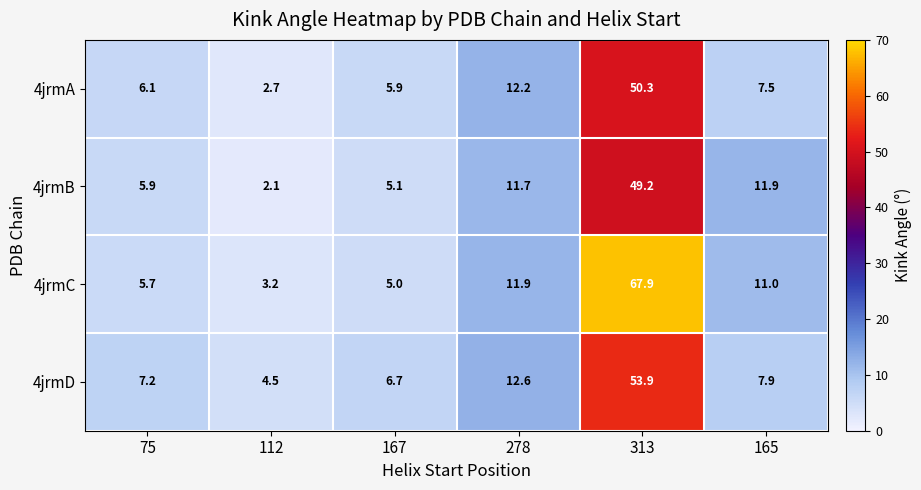

The value of 4jrmC at 112 is 3.2. True or false?

True